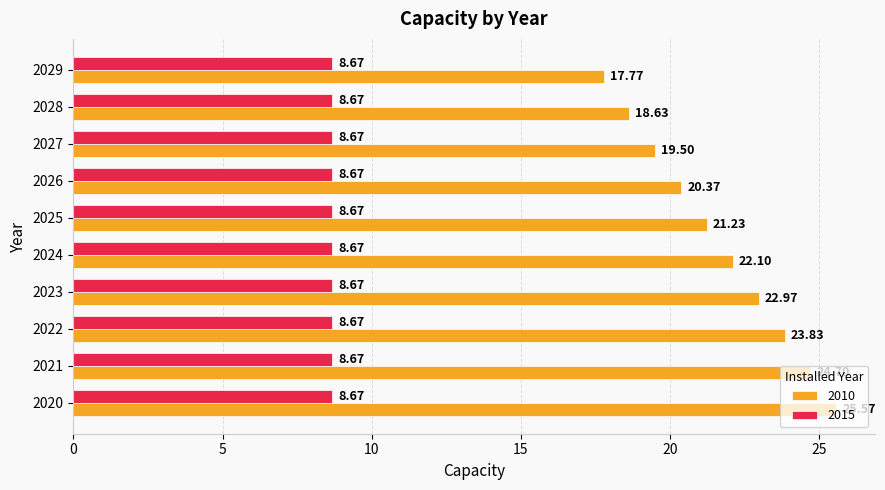

Which series has the widest spread of values?

2010